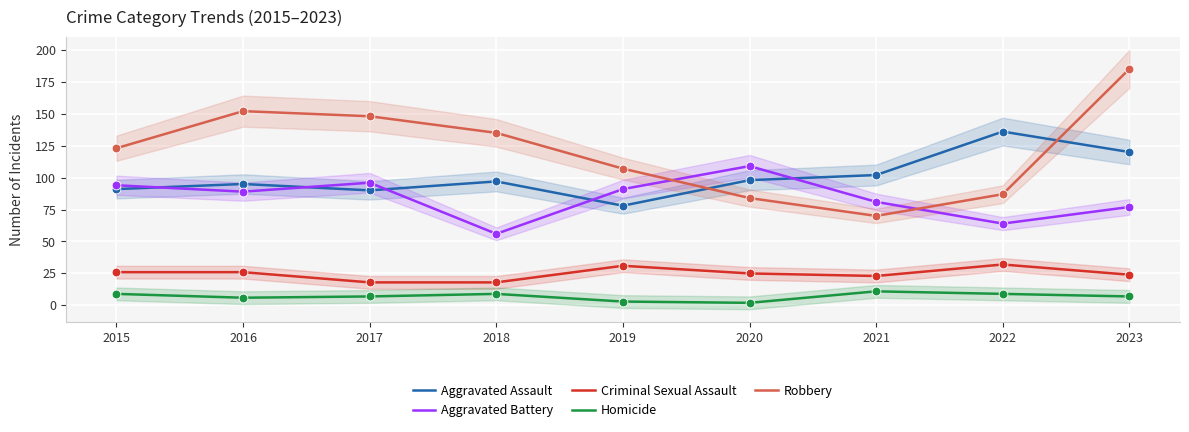

Which series has the largest total across all categories?

Robbery